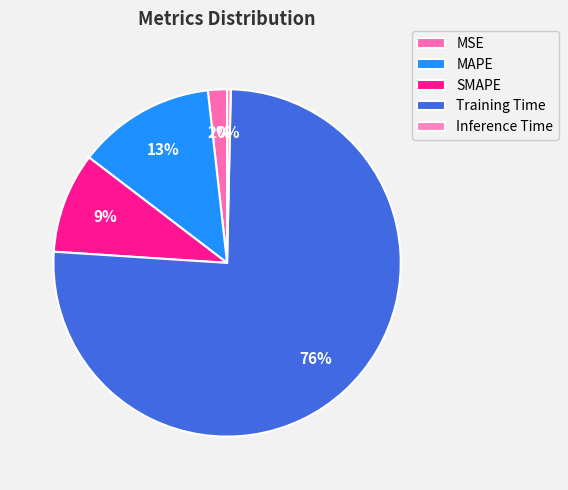

To the nearest percent, what portion does MAPE represent?

13%